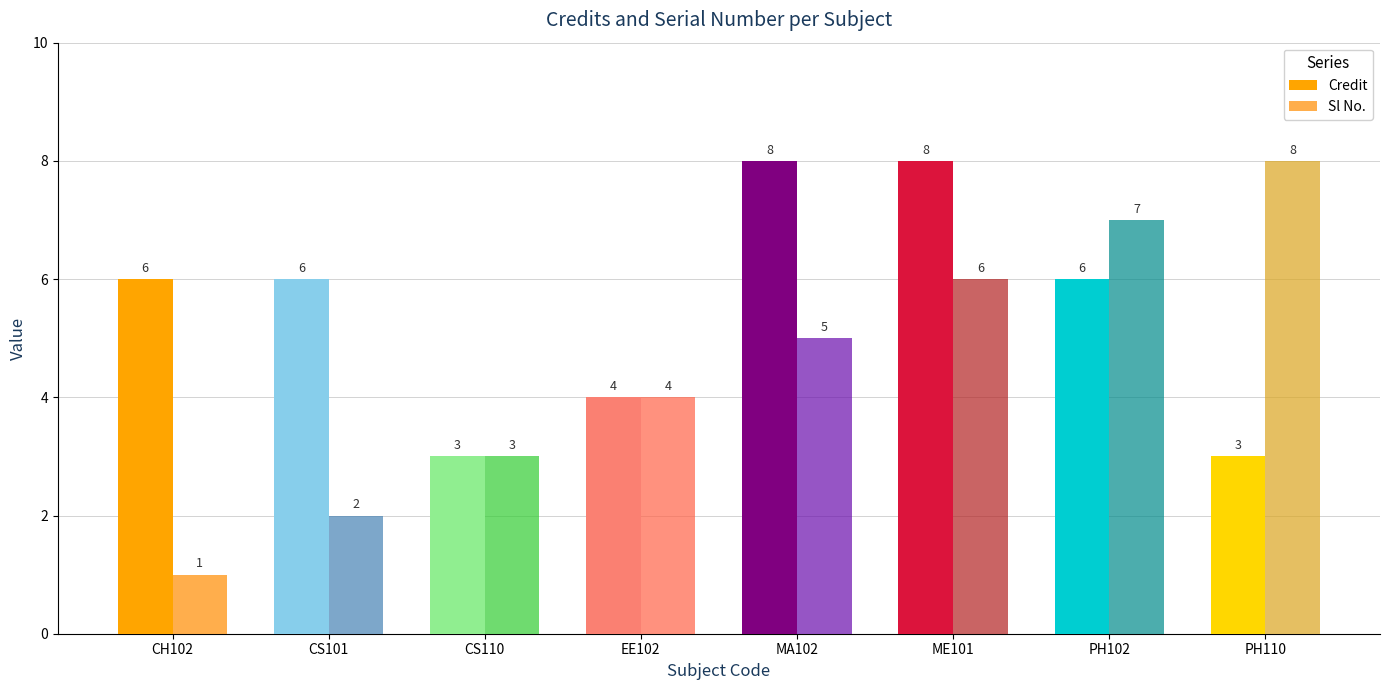

Which series has the largest range (max minus min)?

Sl No.